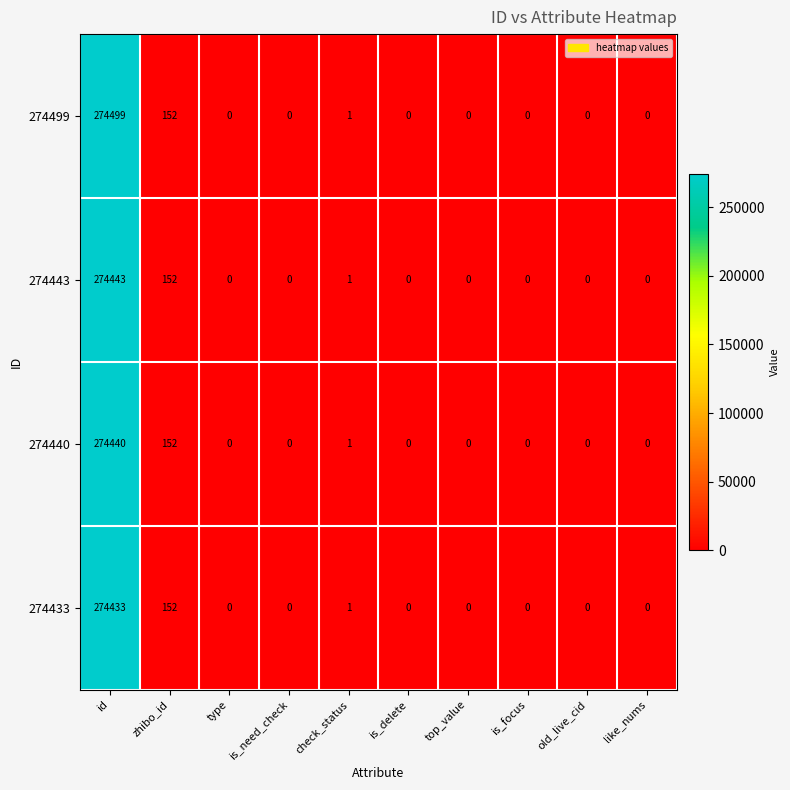

What is the highest value of the 274440 series?

274440